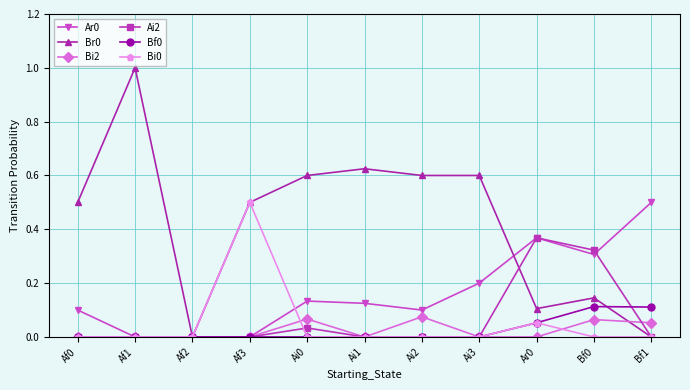

At which category does Br0 reach its first local valley?

Af2